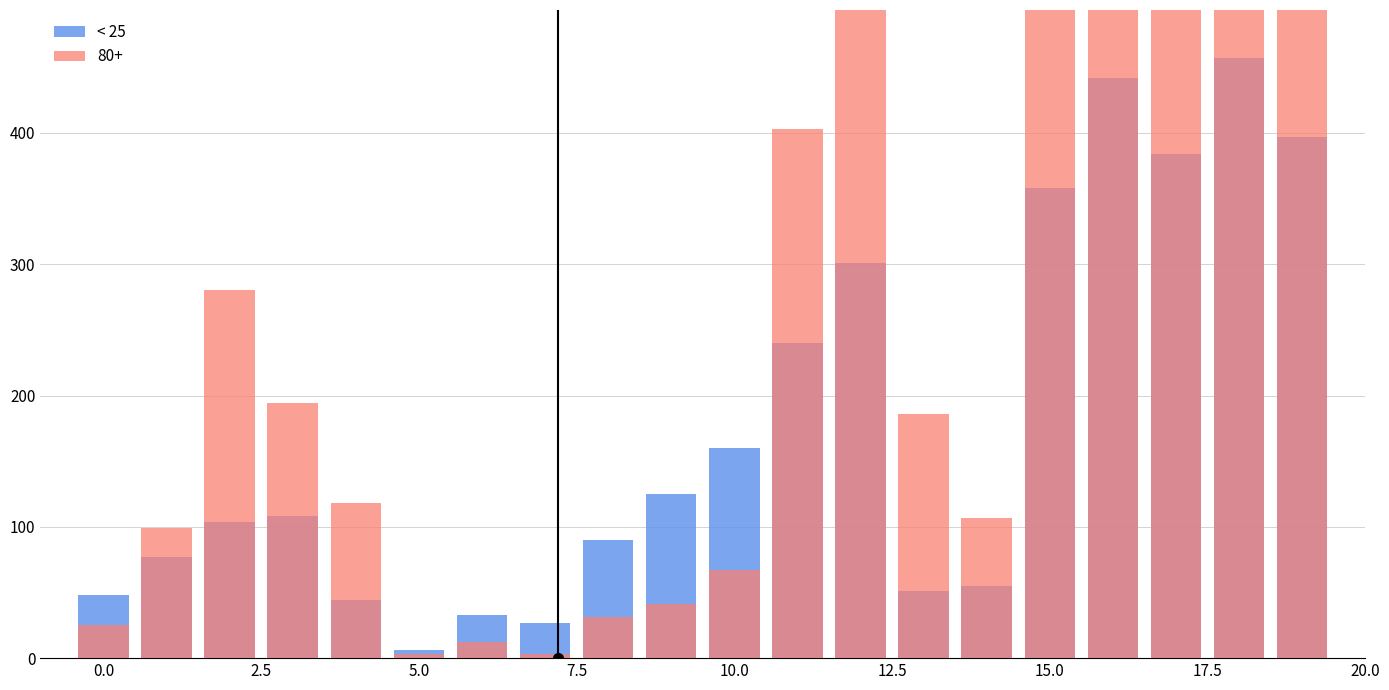

What is the value of the 15th bar from the left?

55